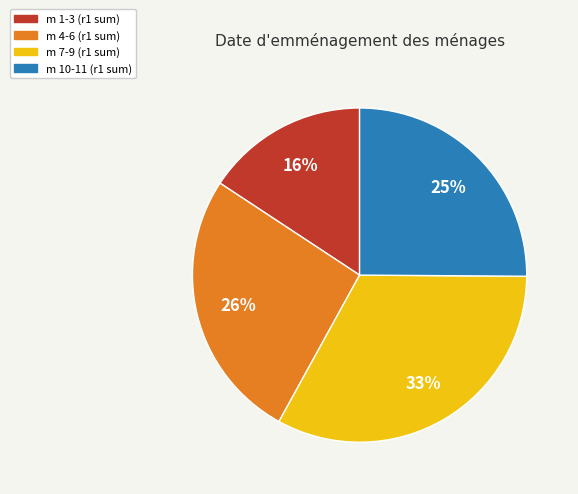

To the nearest percent, what is the difference between the largest and smallest slice percentages?

17%